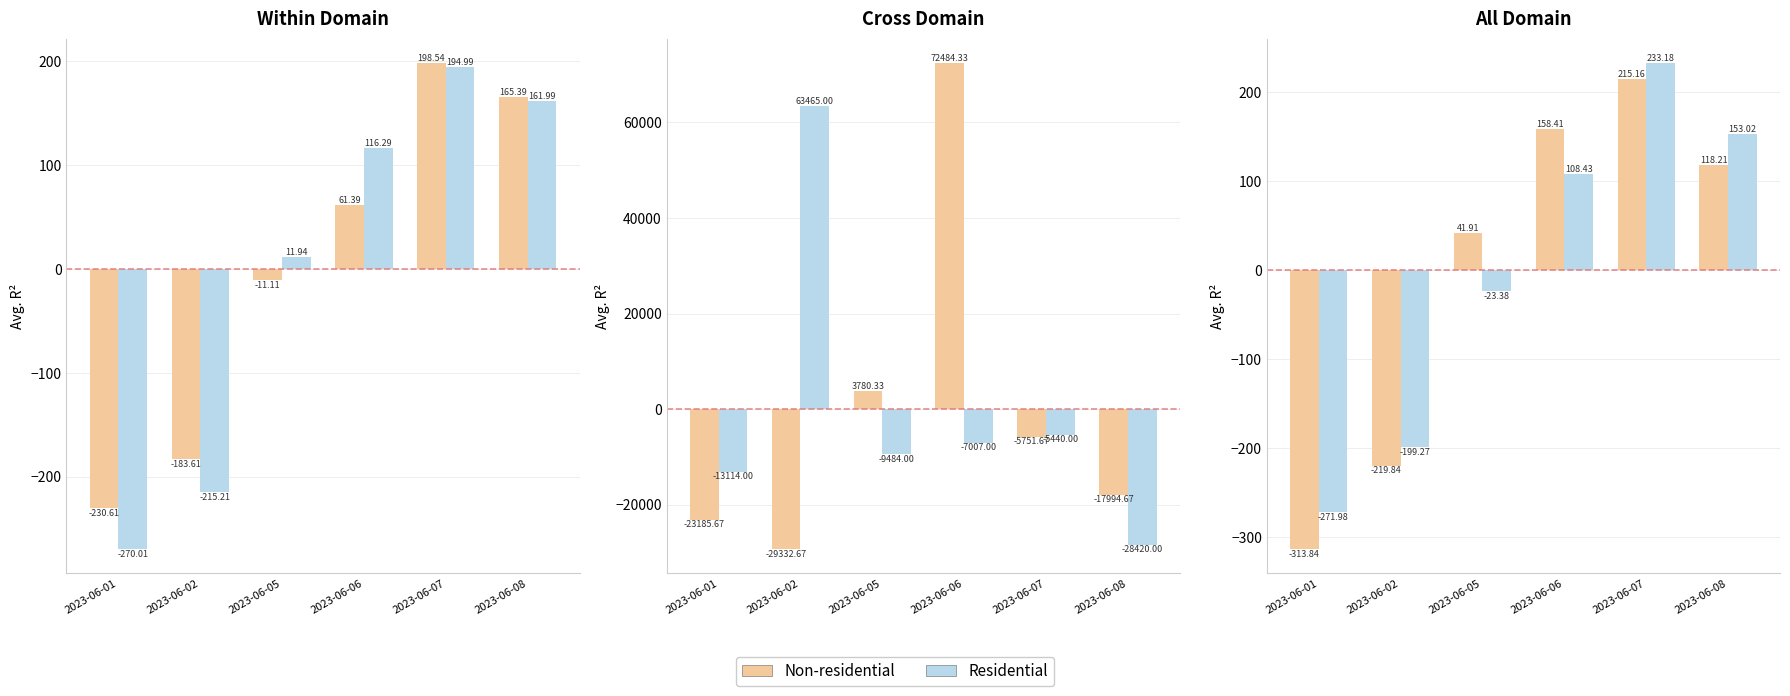

How many positive values does the Non-residential series have?

4